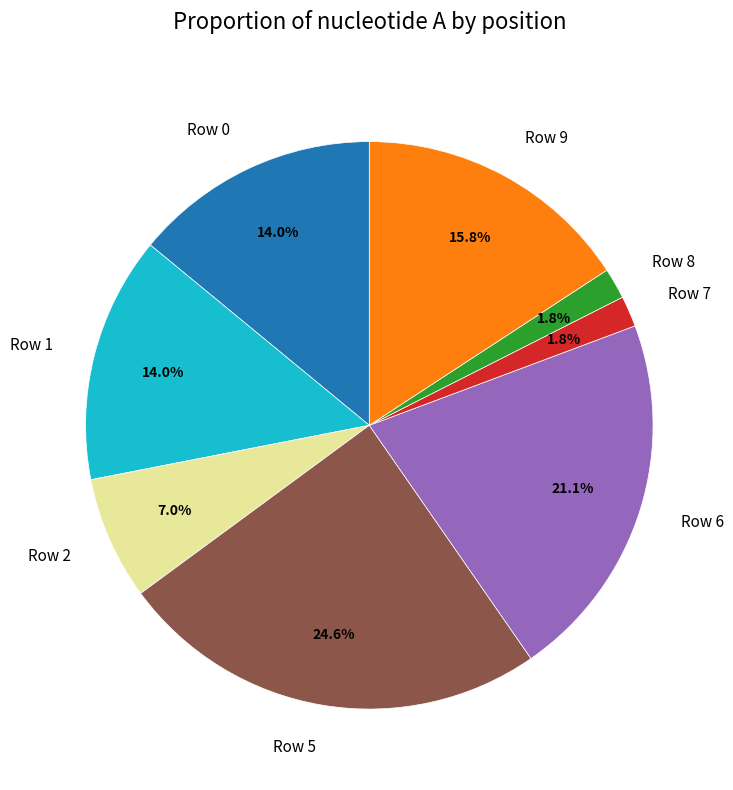

What portion of the pie excludes Row 1?

86.0%